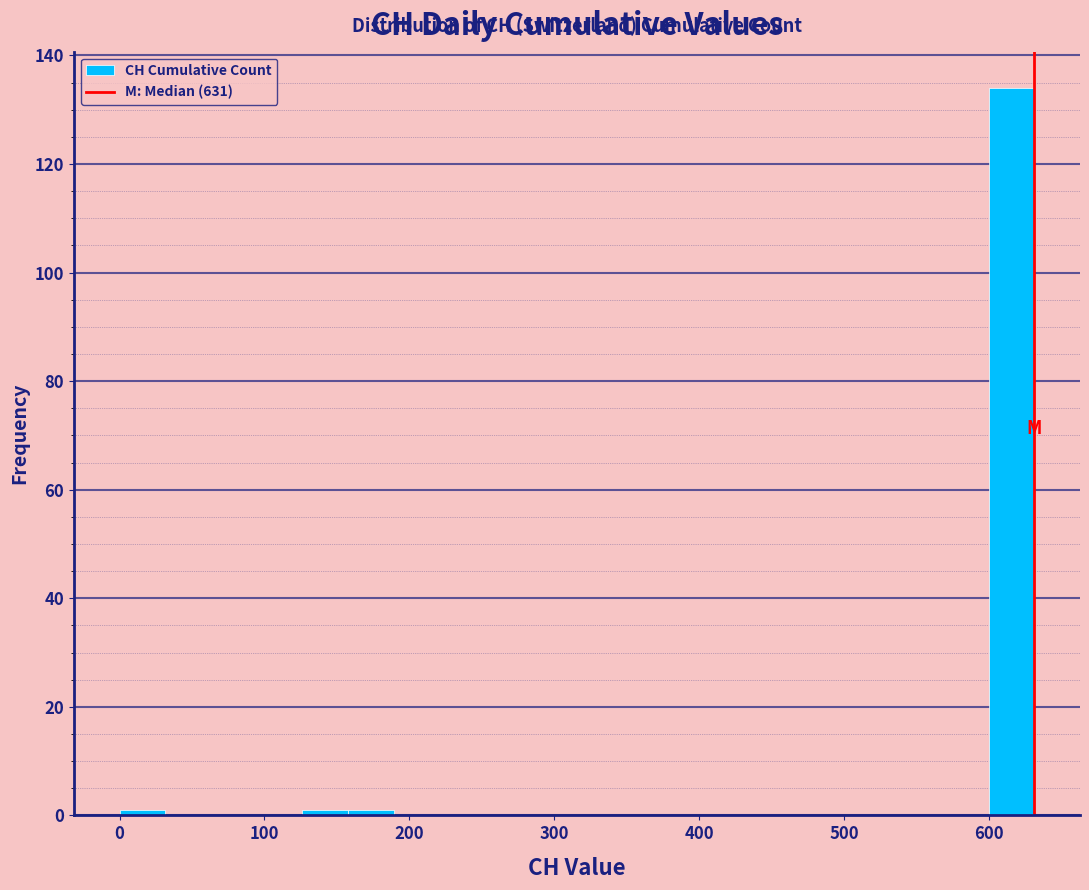

Around what value on the x-axis is the tallest bar? Give the approximate position of its centre, as read against the axis.

620